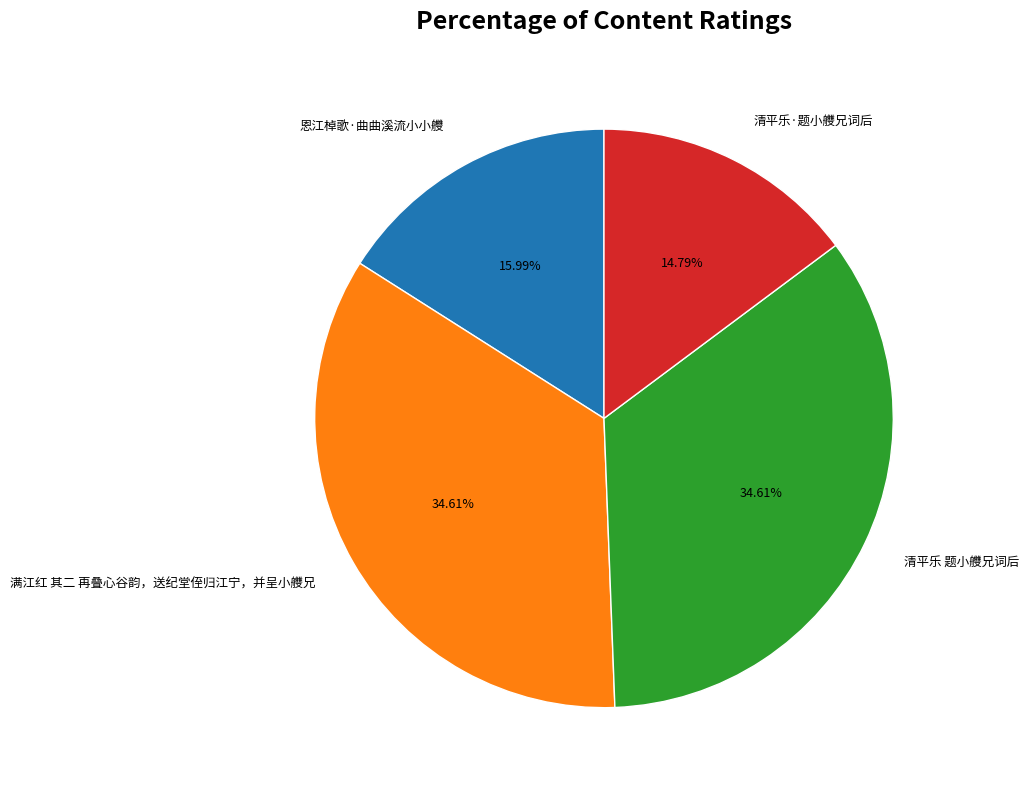

Does any single category account for the majority?

No